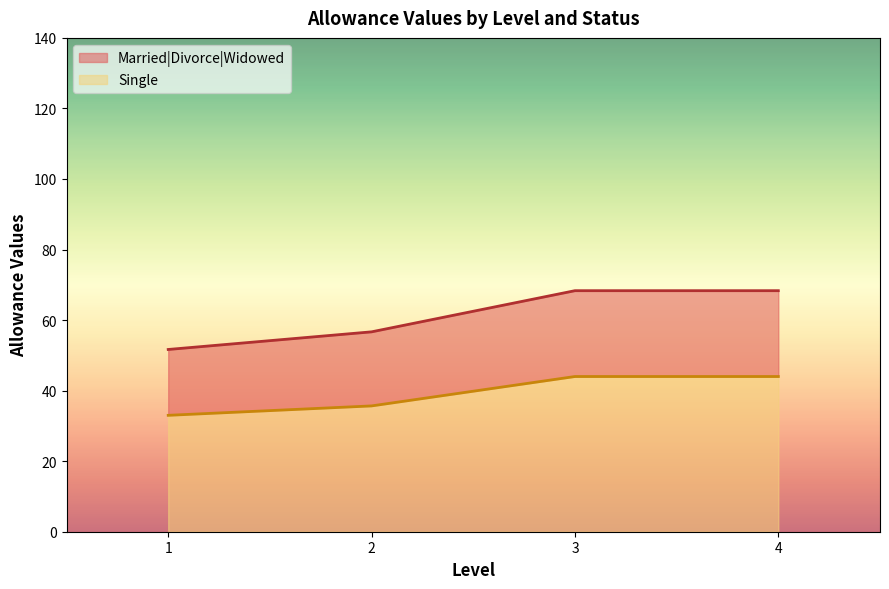

What is the approximate value of Single at 4?

44.0